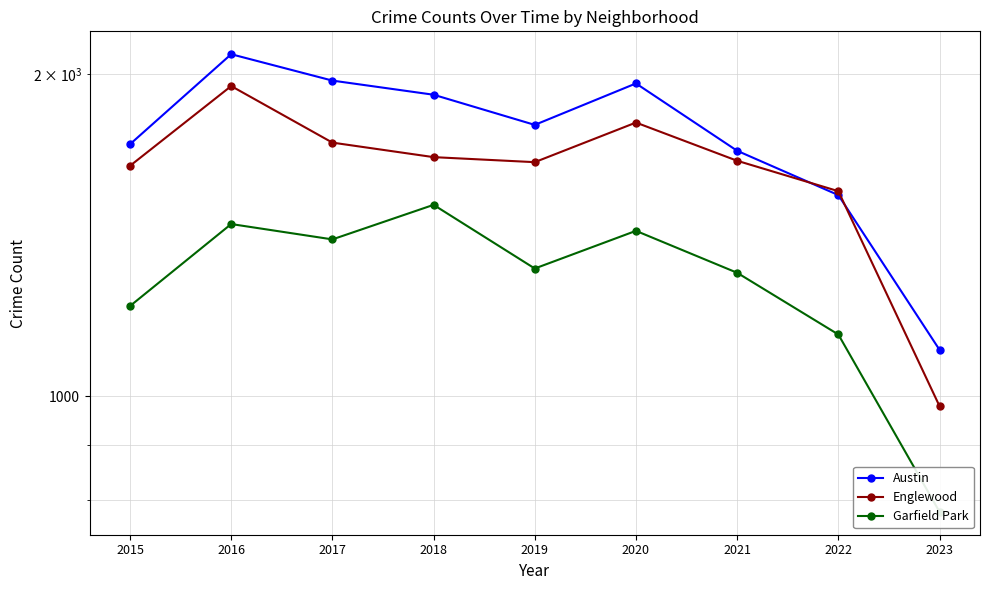

Which series has the largest range (max minus min)?

Austin